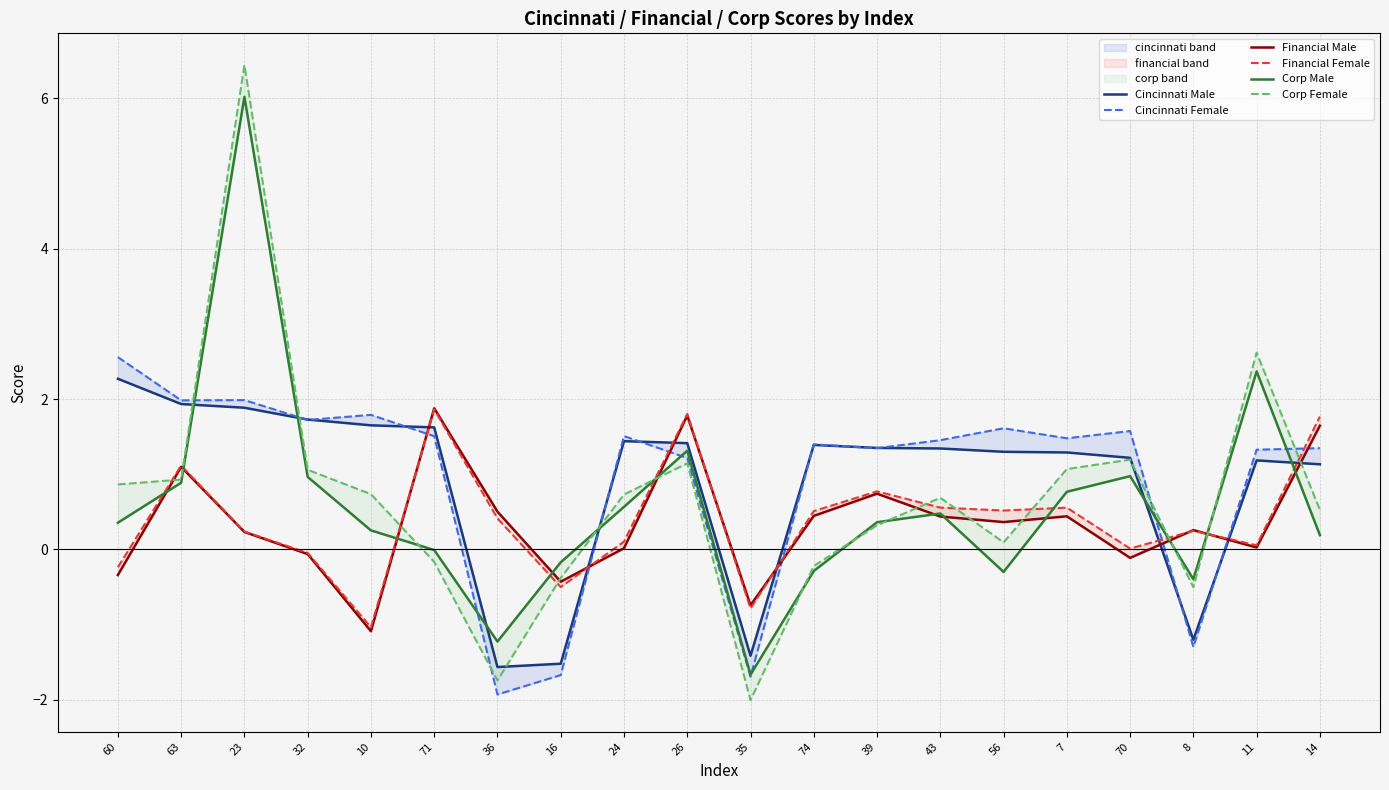

What is the highest value of the Cincinnati Male series?

2.3